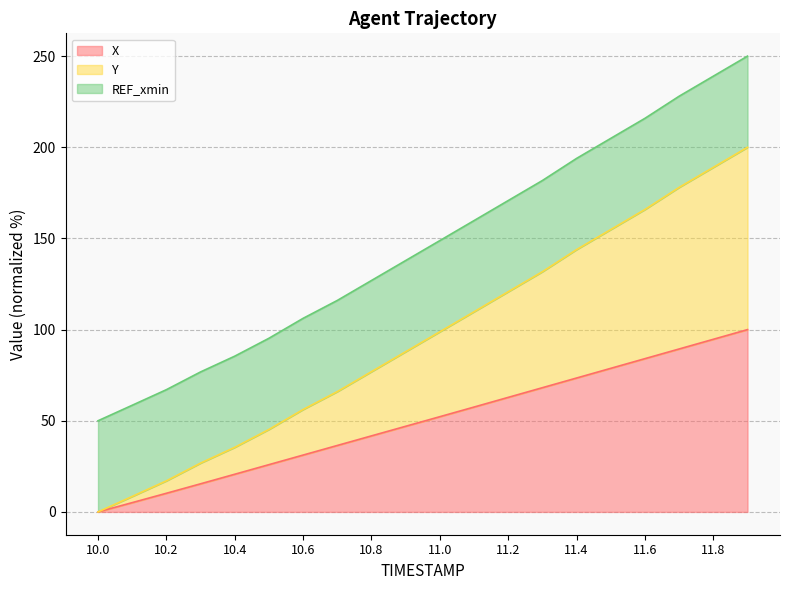

At which category is the sum across all series the highest?

11.9